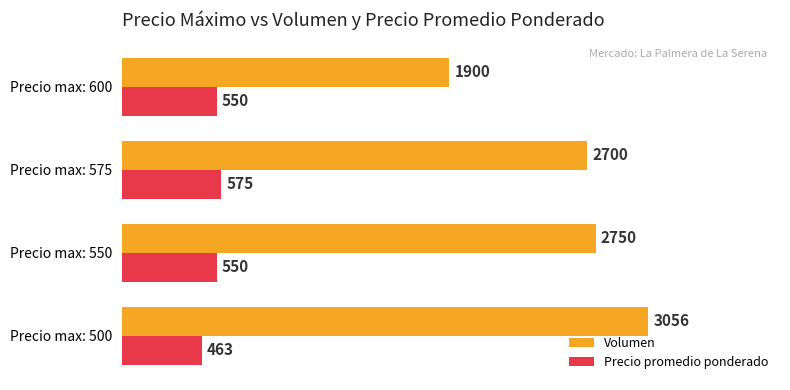

What is the difference between the second highest and second lowest values in the Volumen series?

50